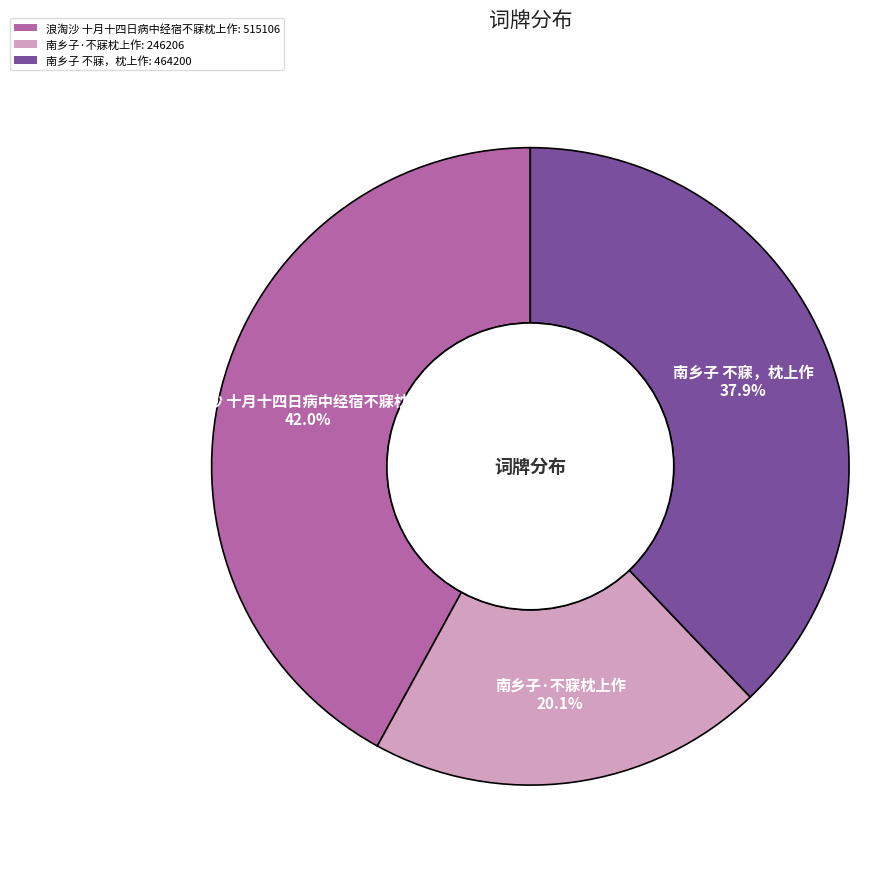

What is the smallest slice in the pie chart?

南乡子·不寐枕上作